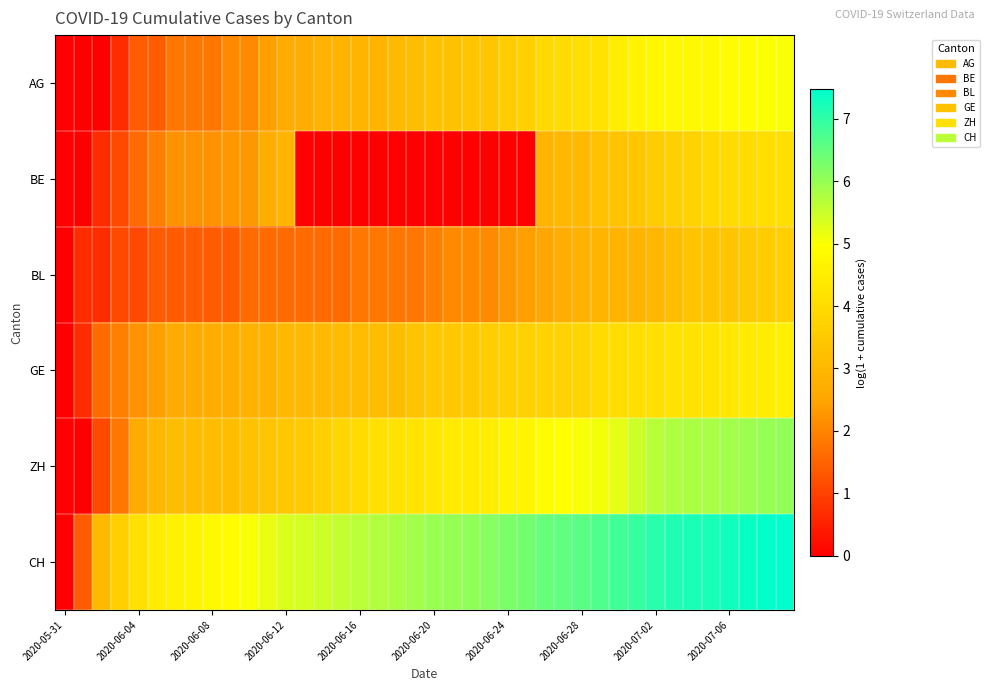

Reading right to left, list all the values displayed in this chart.

AG: 5.0	5.0	4.9	4.9	4.8	4.8	4.8	4.8	4.6	4.5	4.2	4.1	4.0	3.9	3.7	3.6	3.4	3.4	3.3	3.3	3.2	3.1	2.9	2.9	2.9	2.8	2.7	2.6	2.4	2.1	2.1	1.8	1.8	1.8	1.4	1.4	0.7	0.0	0.0	0.0
BE: 4.1	4.1	4.0	4.0	3.9	3.8	3.7	3.6	3.4	3.3	3.3	3.1	3.0	2.9	0.0	0.0	0.0	0.0	0.0	0.0	0.0	0.0	0.0	0.0	0.0	0.0	0.0	2.9	2.7	2.3	2.3	2.2	2.2	2.2	1.9	1.6	1.1	0.7	0.0	0.0
BL: 3.7	3.6	3.5	3.4	3.3	3.3	3.2	3.0	2.9	2.9	2.9	2.8	2.7	2.6	2.4	2.3	2.1	2.1	2.1	1.9	1.8	1.8	1.8	1.8	1.6	1.6	1.6	1.6	1.6	1.6	1.4	1.4	1.4	1.4	1.4	1.1	1.1	0.7	0.7	0.0
GE: 4.5	4.4	4.4	4.3	4.2	4.2	4.2	4.1	4.1	4.0	4.0	3.8	3.8	3.8	3.7	3.7	3.6	3.5	3.5	3.5	3.3	3.2	3.2	3.1	3.1	3.0	3.0	3.0	2.8	2.8	2.7	2.7	2.6	2.6	2.4	2.2	1.9	1.6	0.7	0.0
ZH: 6.1	6.0	5.9	5.9	5.8	5.8	5.8	5.7	5.5	5.3	5.1	5.0	5.0	4.9	4.7	4.6	4.5	4.4	4.4	4.3	4.2	4.2	4.1	4.0	3.8	3.7	3.5	3.4	3.4	3.3	3.2	3.2	3.2	3.2	3.0	2.6	1.8	1.1	0.0	0.0
CH: 7.5	7.4	7.4	7.3	7.2	7.2	7.2	7.1	6.9	6.8	6.7	6.6	6.5	6.5	6.4	6.3	6.1	6.1	6.0	6.0	5.9	5.8	5.7	5.7	5.6	5.5	5.4	5.3	5.2	5.0	4.9	4.8	4.7	4.6	4.4	4.1	3.7	3.0	1.4	0.0